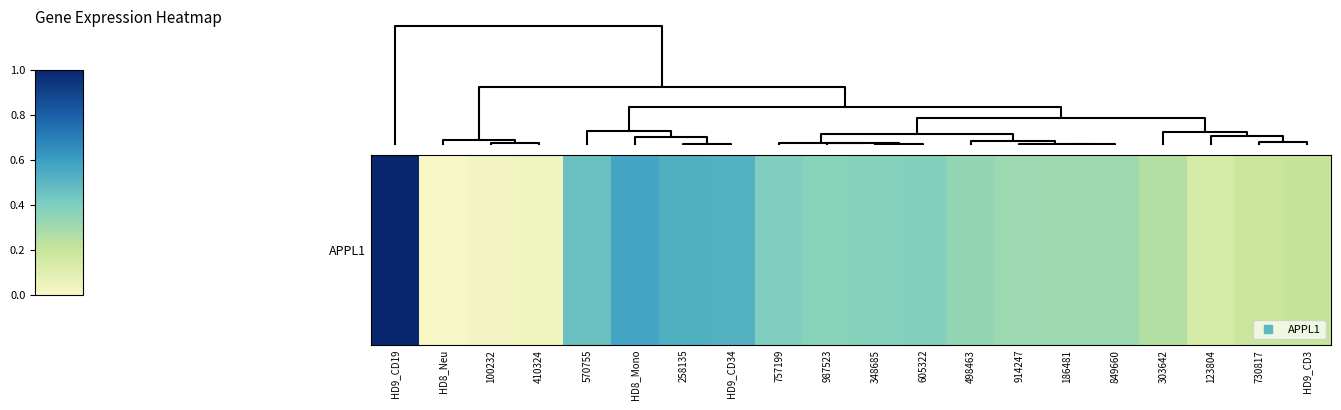

Which category has the highest value across all series?

HD9_CD19